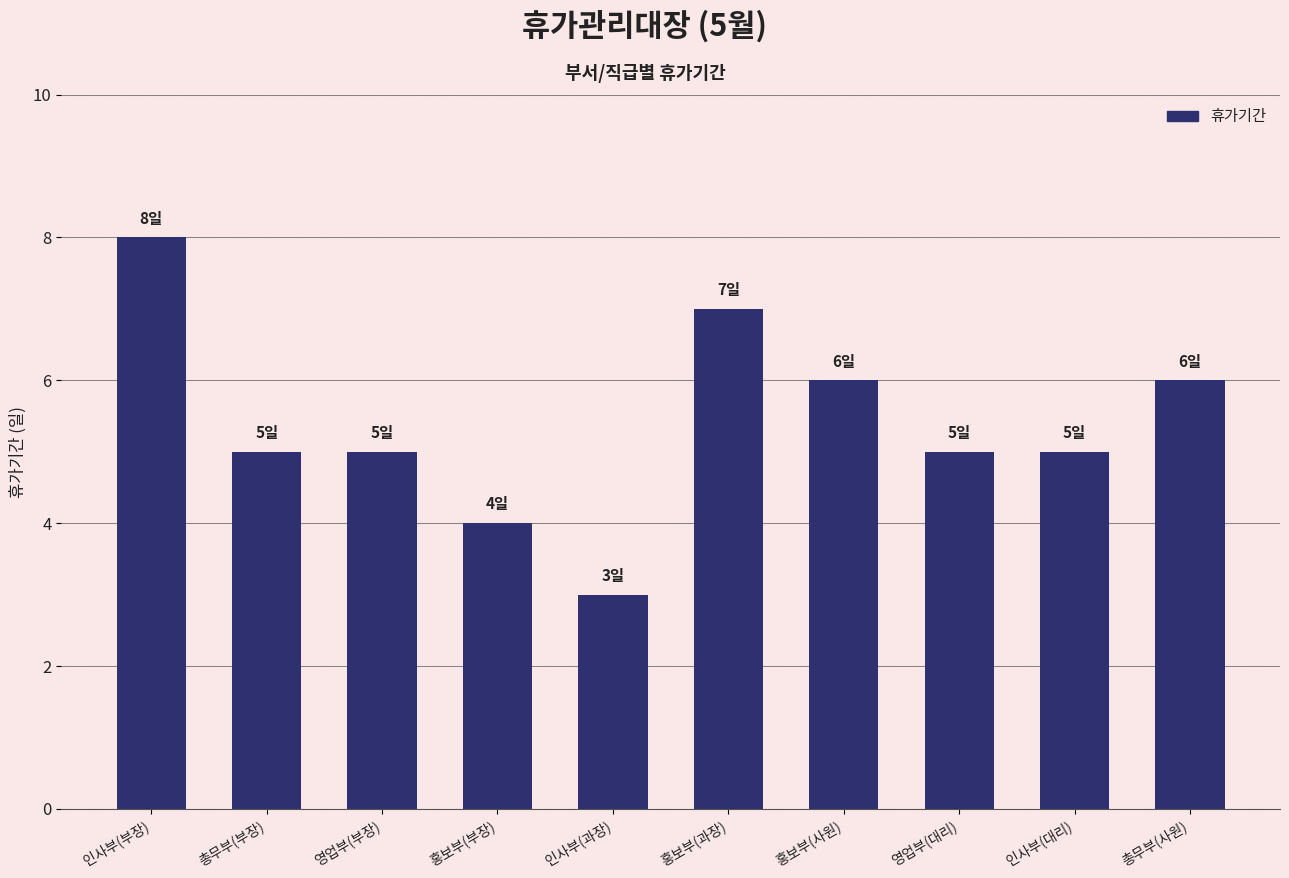

Which label corresponds to the largest value in the chart?

인사부(부장)